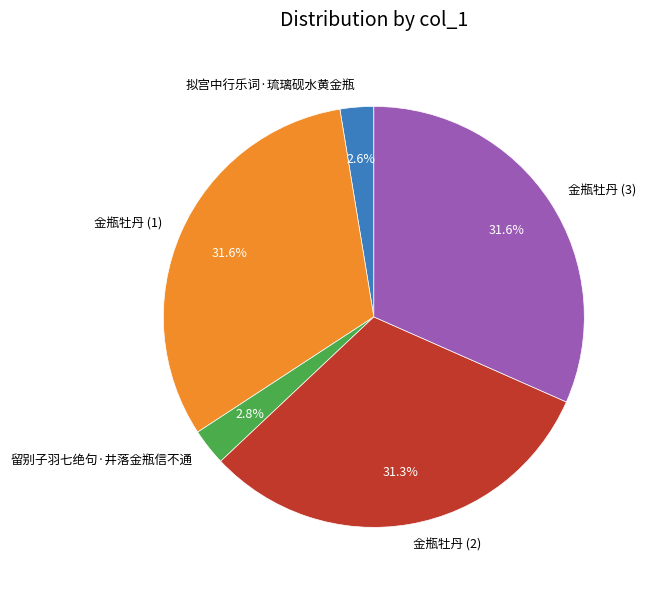

What is the ratio of the value at 留别子羽七绝句·井落金瓶信不通 to the value at 拟宫中行乐词·琉璃砚水黄金瓶?

1.1